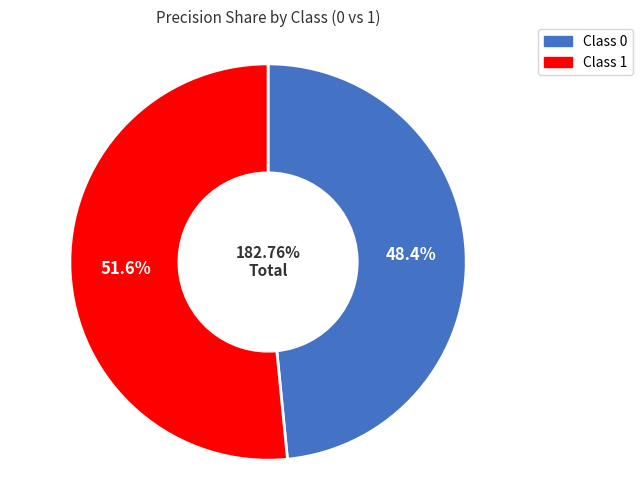

Is 0 the majority of the pie?

No